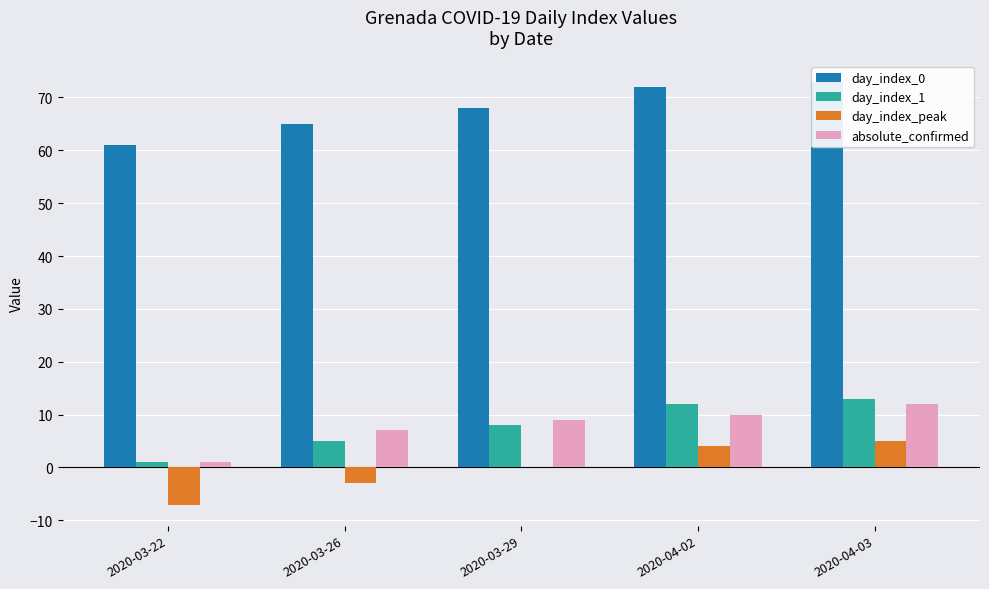

What is the difference between the day_index_1 values at 2020-04-03 and 2020-03-29?

5